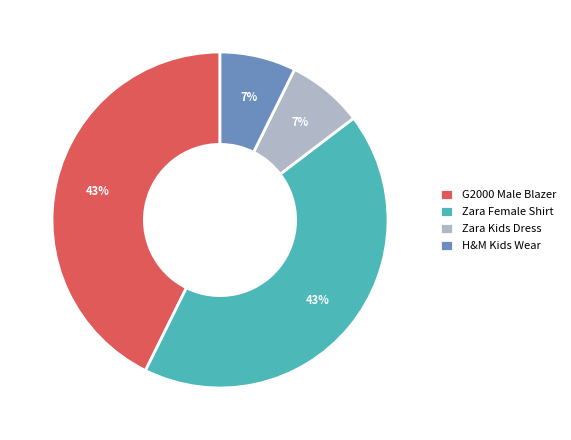

To the nearest percent, what is the combined percentage of Zara Kids Dress and G2000 Male Blazer?

50%